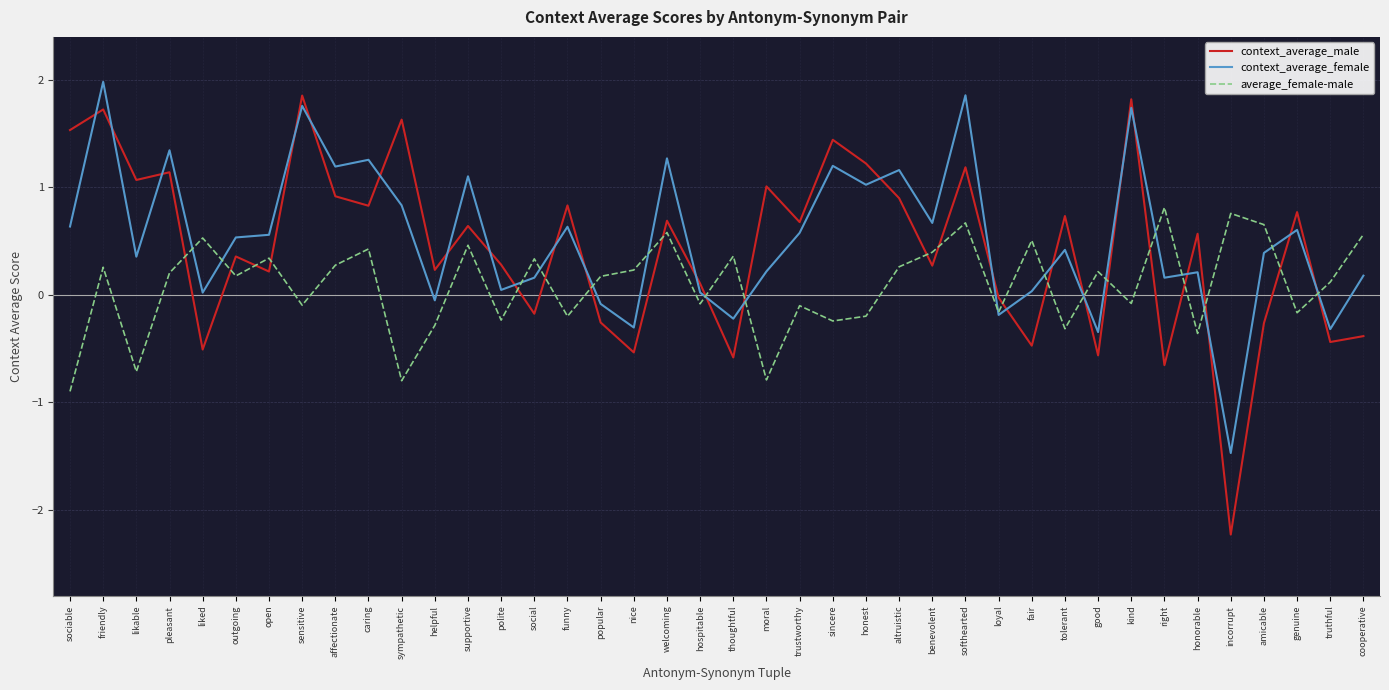

How many lines are shown in the chart?

3